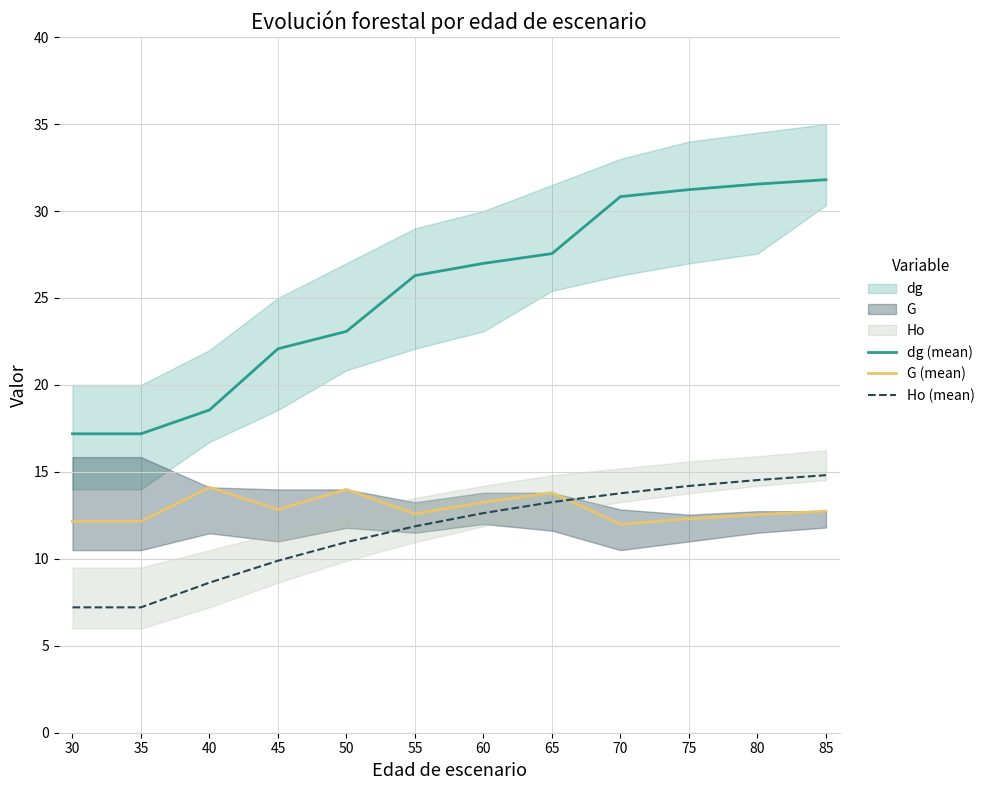

What is the difference between the maximum and second lowest values in the G (mean) series?

2.0